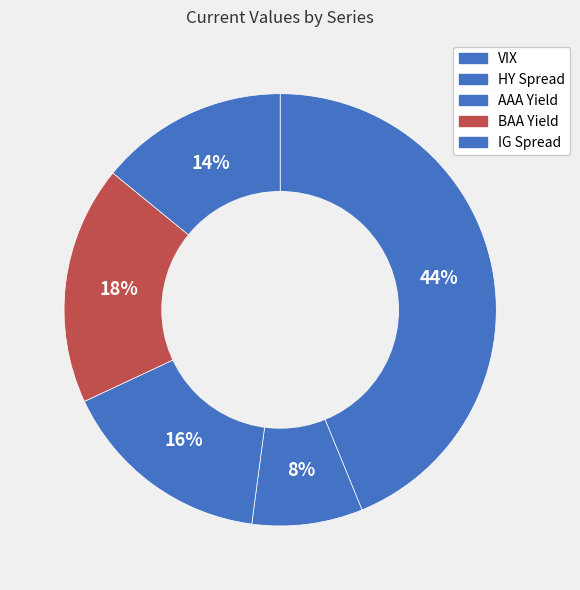

To the nearest percent, what portion does VIX represent?

44%